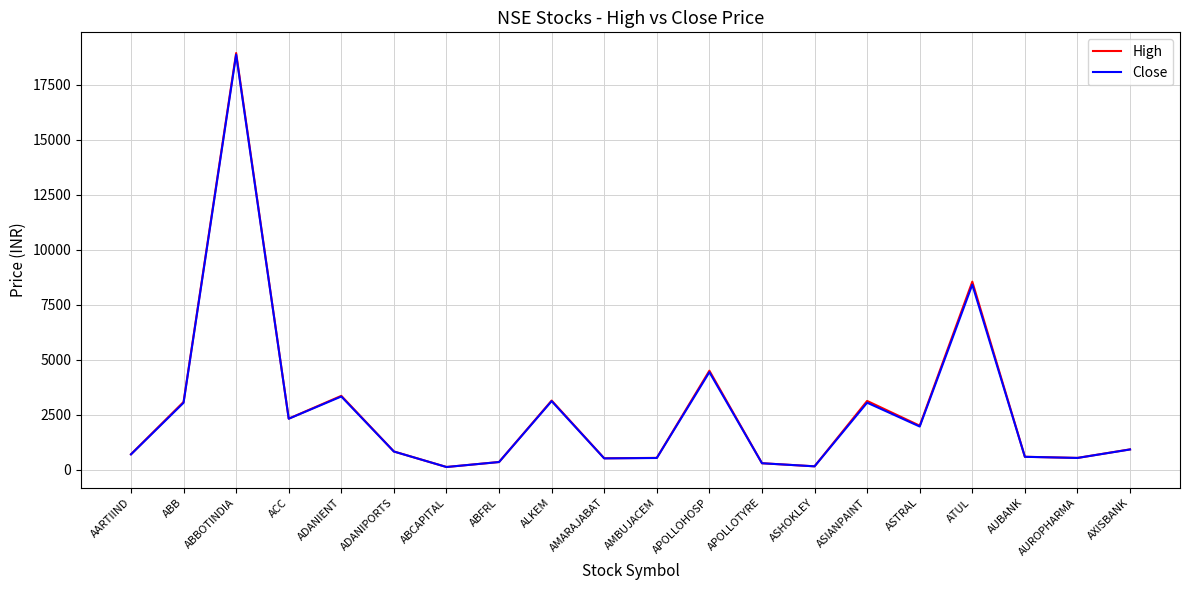

Where is the first local maximum for High?

ABBOTINDIA